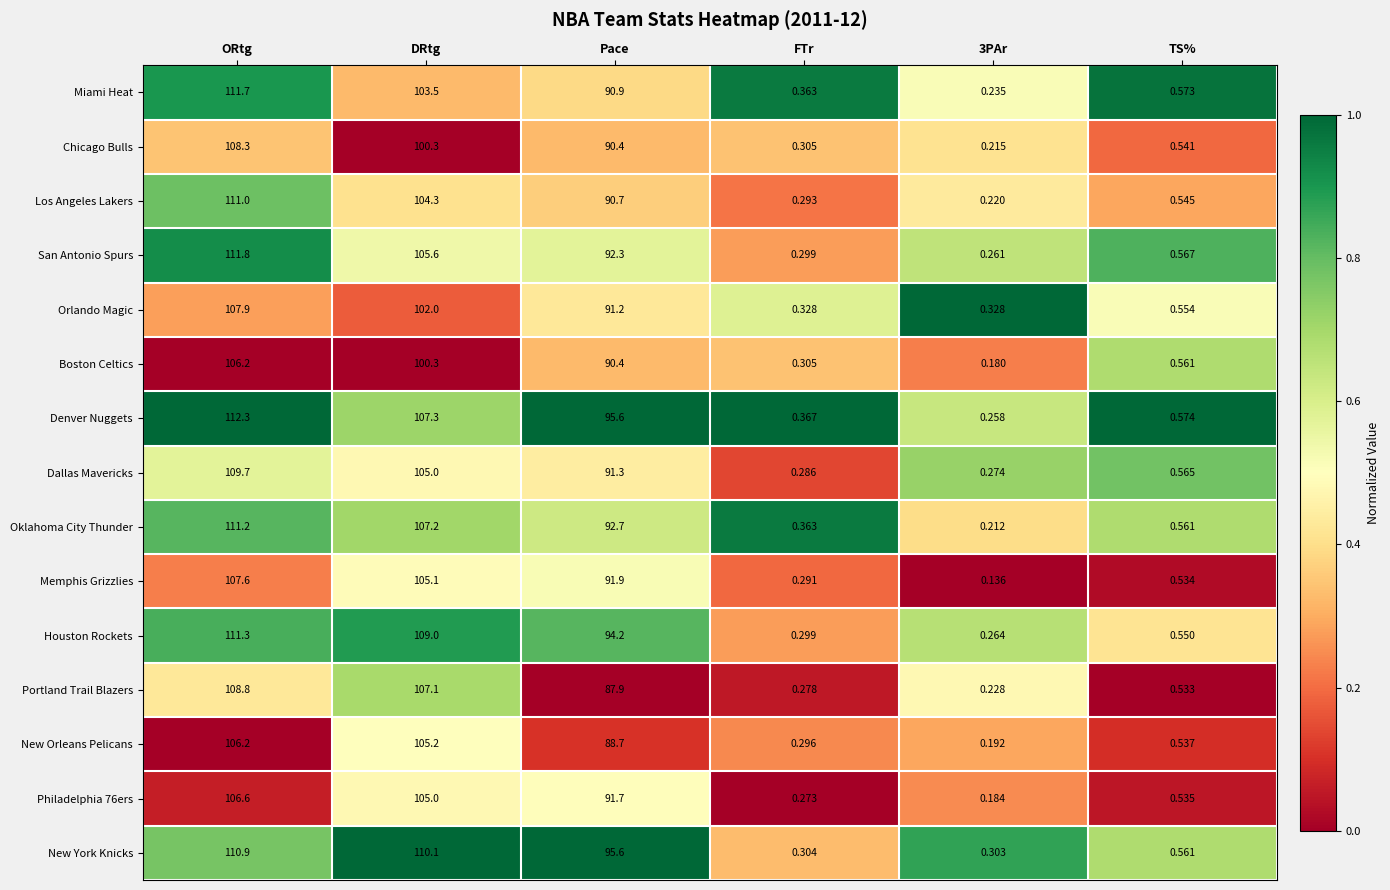

Between ORtg and Pace, which series saw the biggest shift?

Portland Trail Blazers